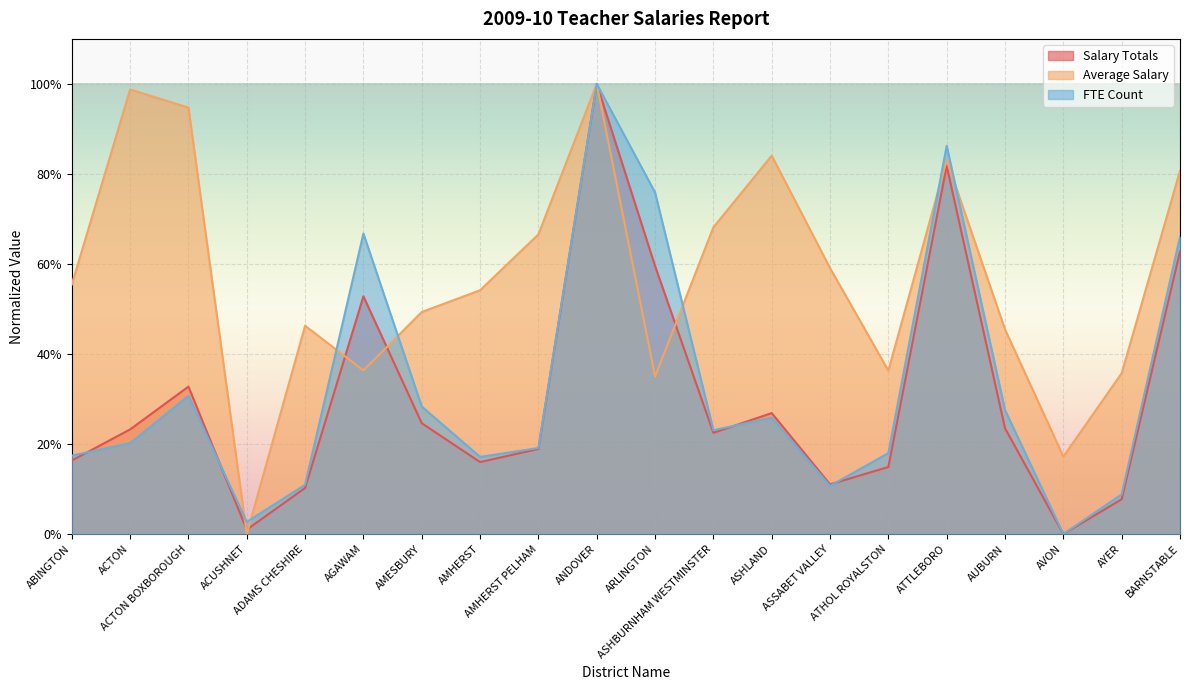

What is the label of the 17th point from the left?

AUBURN